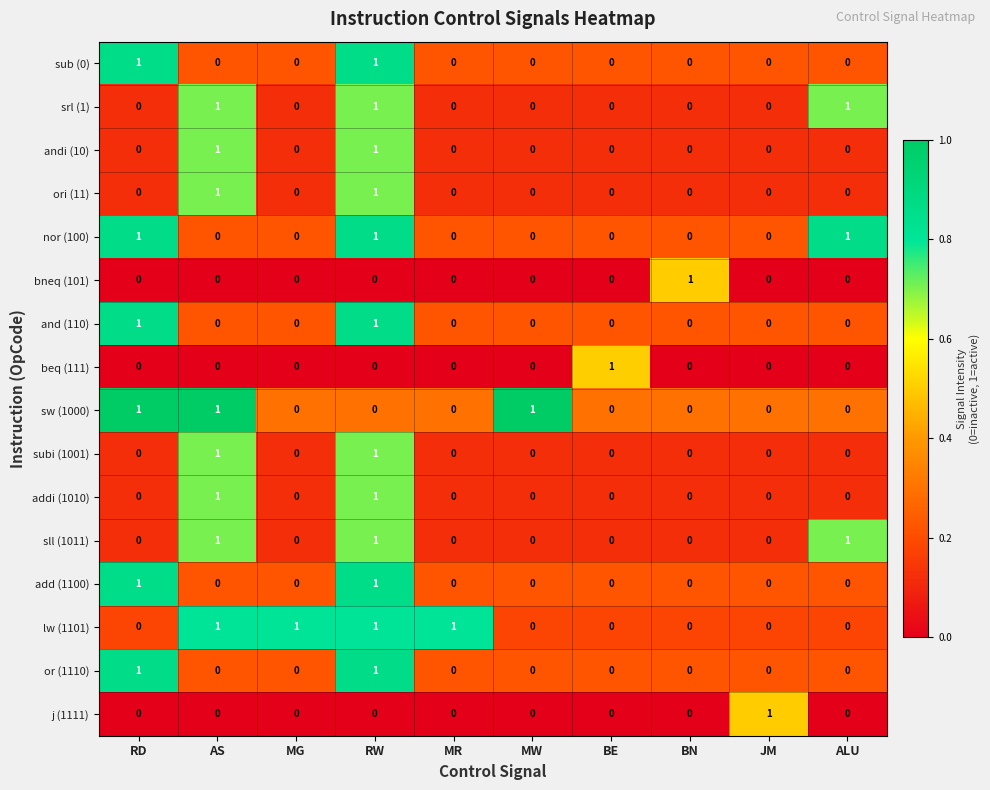

Count the beq (111) values in the range 0 to 1.

10